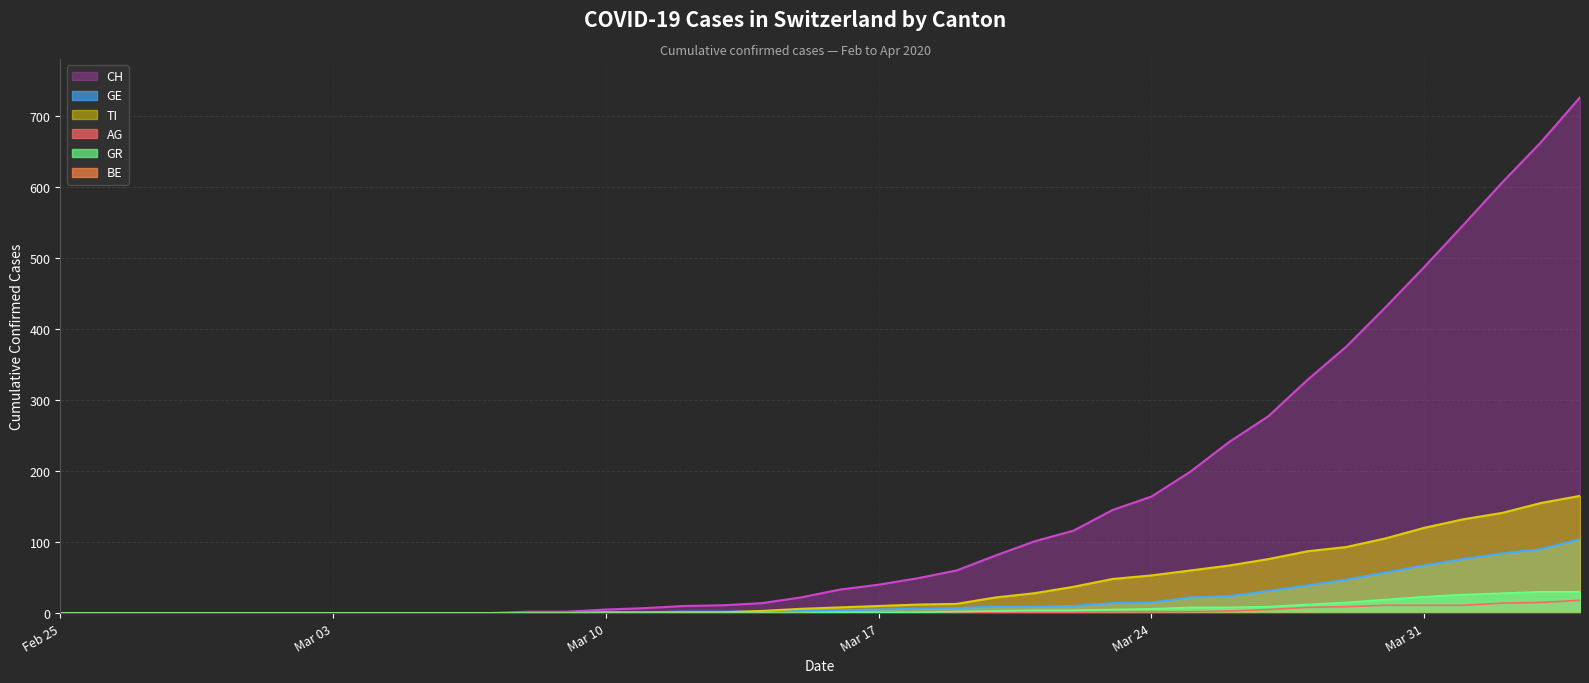

What is the value of the GR point at the 29th from the left?

6